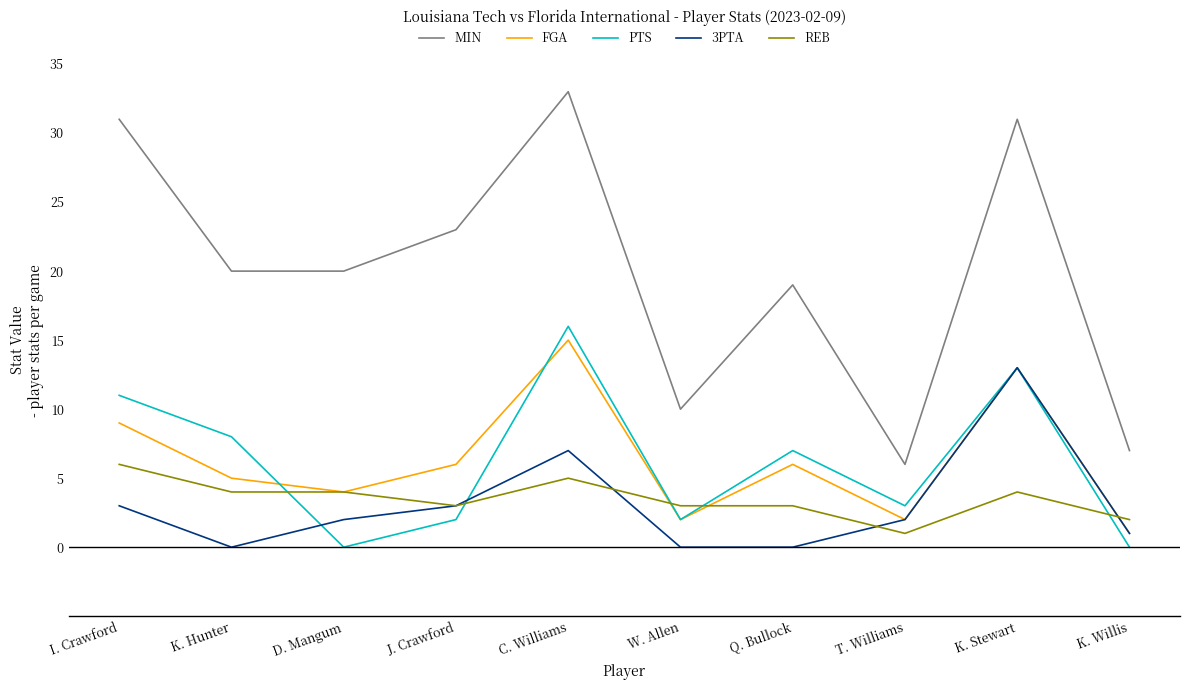

Reading left to right, list all the values displayed in this chart.

MIN: I. Crawford=31	K. Hunter=20	D. Mangum=20	J. Crawford=23	C. Williams=33	W. Allen=10	Q. Bullock=19	T. Williams=6	K. Stewart=31	K. Willis=7
FGA: I. Crawford=9	K. Hunter=5	D. Mangum=4	J. Crawford=6	C. Williams=15	W. Allen=2	Q. Bullock=6	T. Williams=2	K. Stewart=13	K. Willis=1
PTS: I. Crawford=11	K. Hunter=8	D. Mangum=0	J. Crawford=2	C. Williams=16	W. Allen=2	Q. Bullock=7	T. Williams=3	K. Stewart=13	K. Willis=0
3PTA: I. Crawford=3	K. Hunter=0	D. Mangum=2	J. Crawford=3	C. Williams=7	W. Allen=0	Q. Bullock=0	T. Williams=2	K. Stewart=13	K. Willis=1
REB: I. Crawford=6	K. Hunter=4	D. Mangum=4	J. Crawford=3	C. Williams=5	W. Allen=3	Q. Bullock=3	T. Williams=1	K. Stewart=4	K. Willis=2